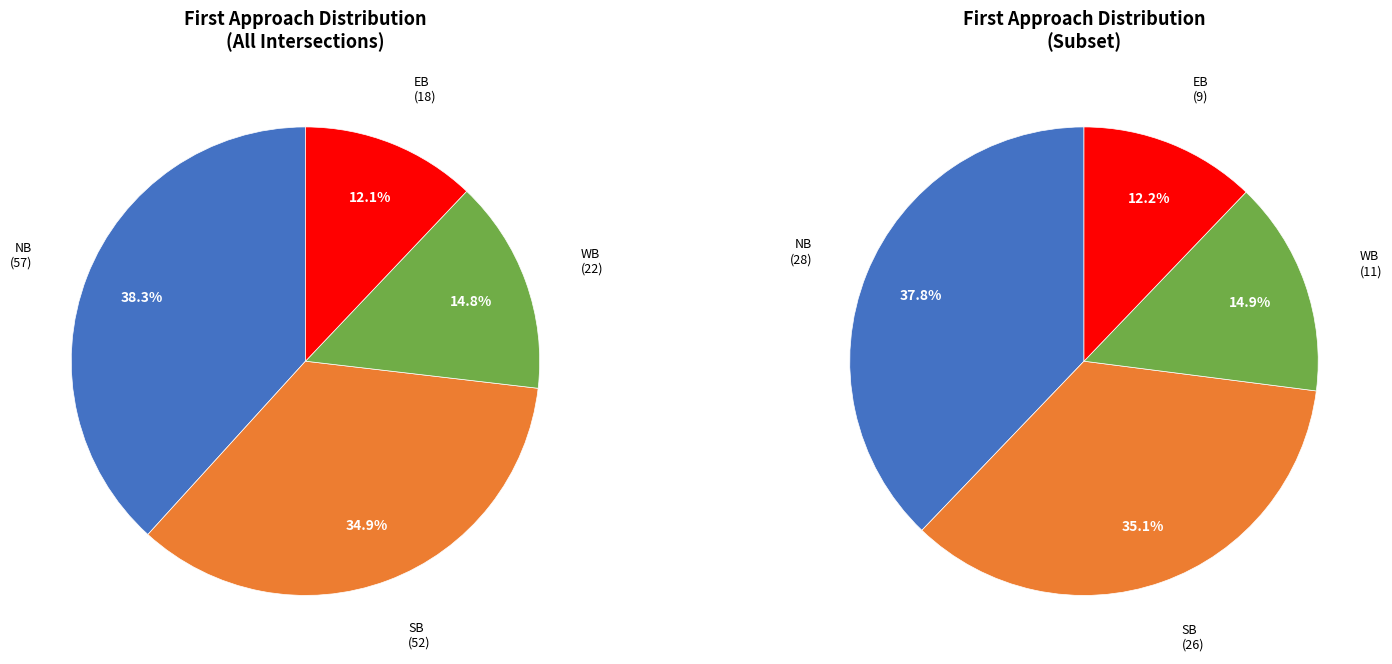

How much of the chart is everything except EB?

87.9%